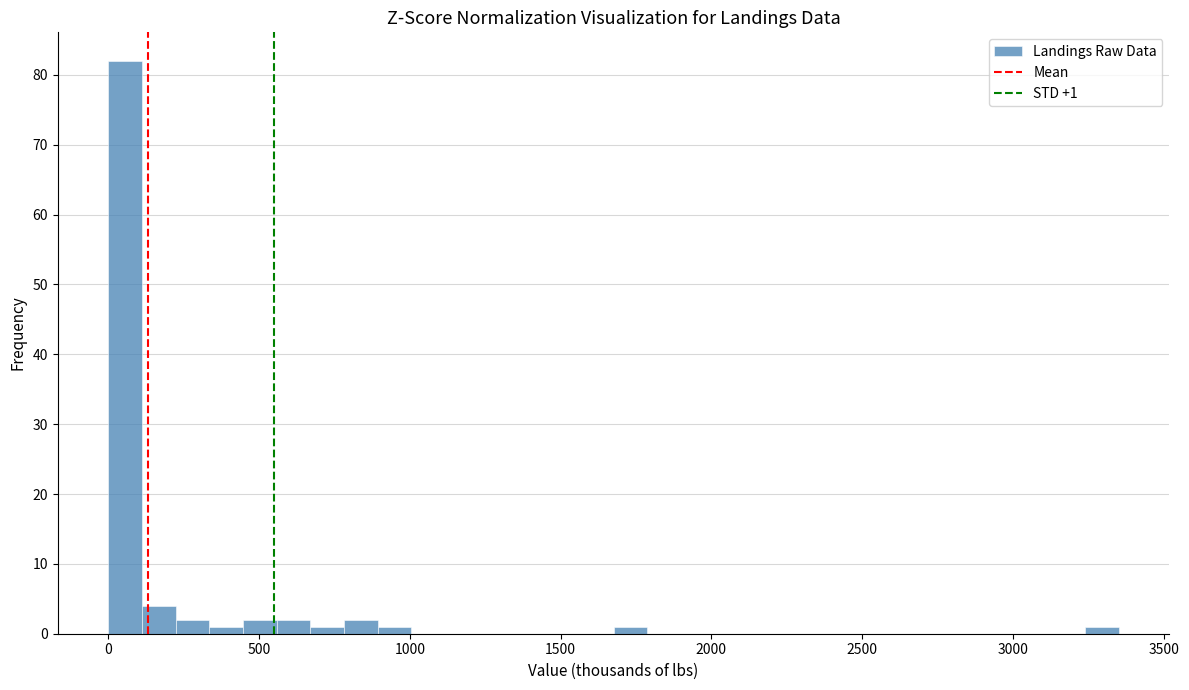

Around what value on the x-axis is the tallest bar? Give the approximate position of its centre, as read against the axis.

50